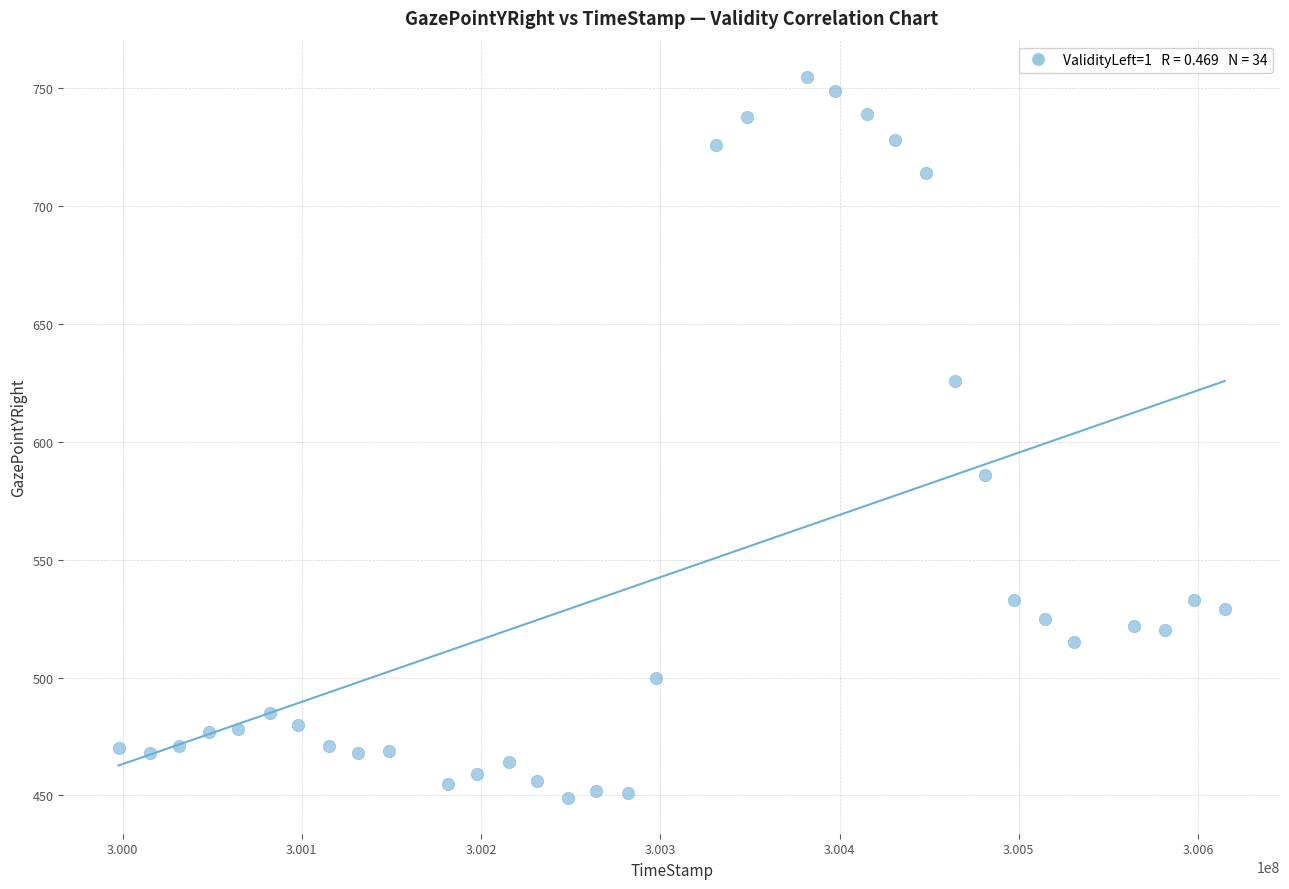

What is the range of X values (max minus min)?

617152